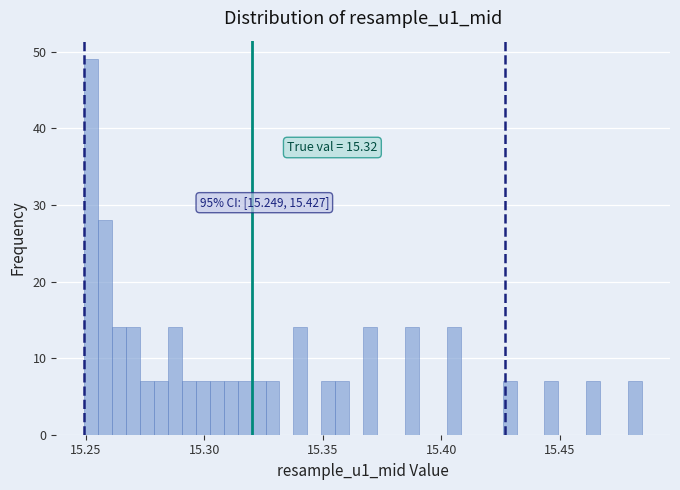

Read against the x-axis, roughly where is the centre of the tallest bar?

15.250